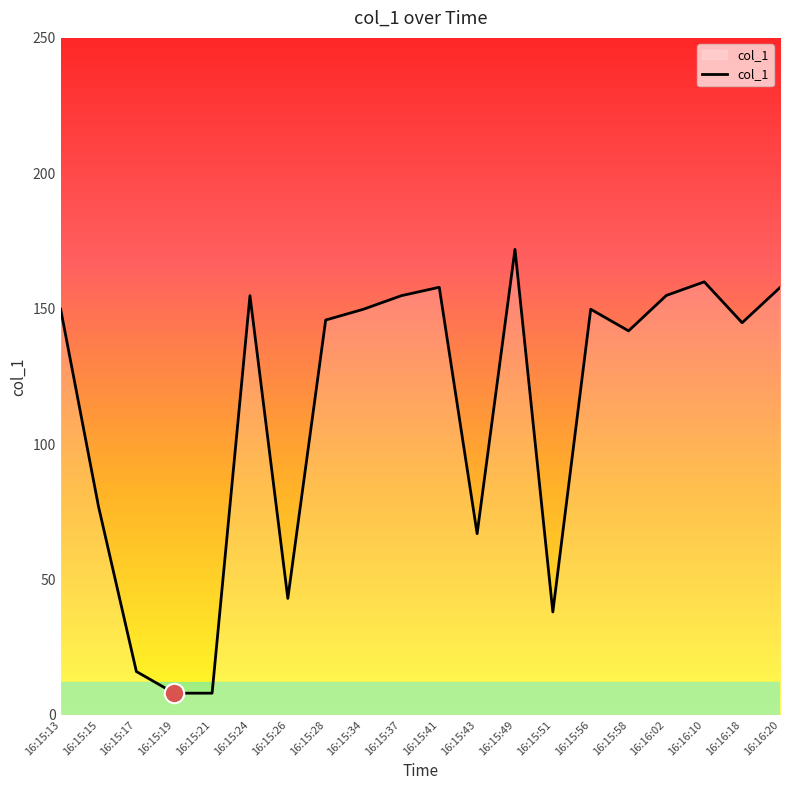

What is the maximum value shown in the chart?

171.9